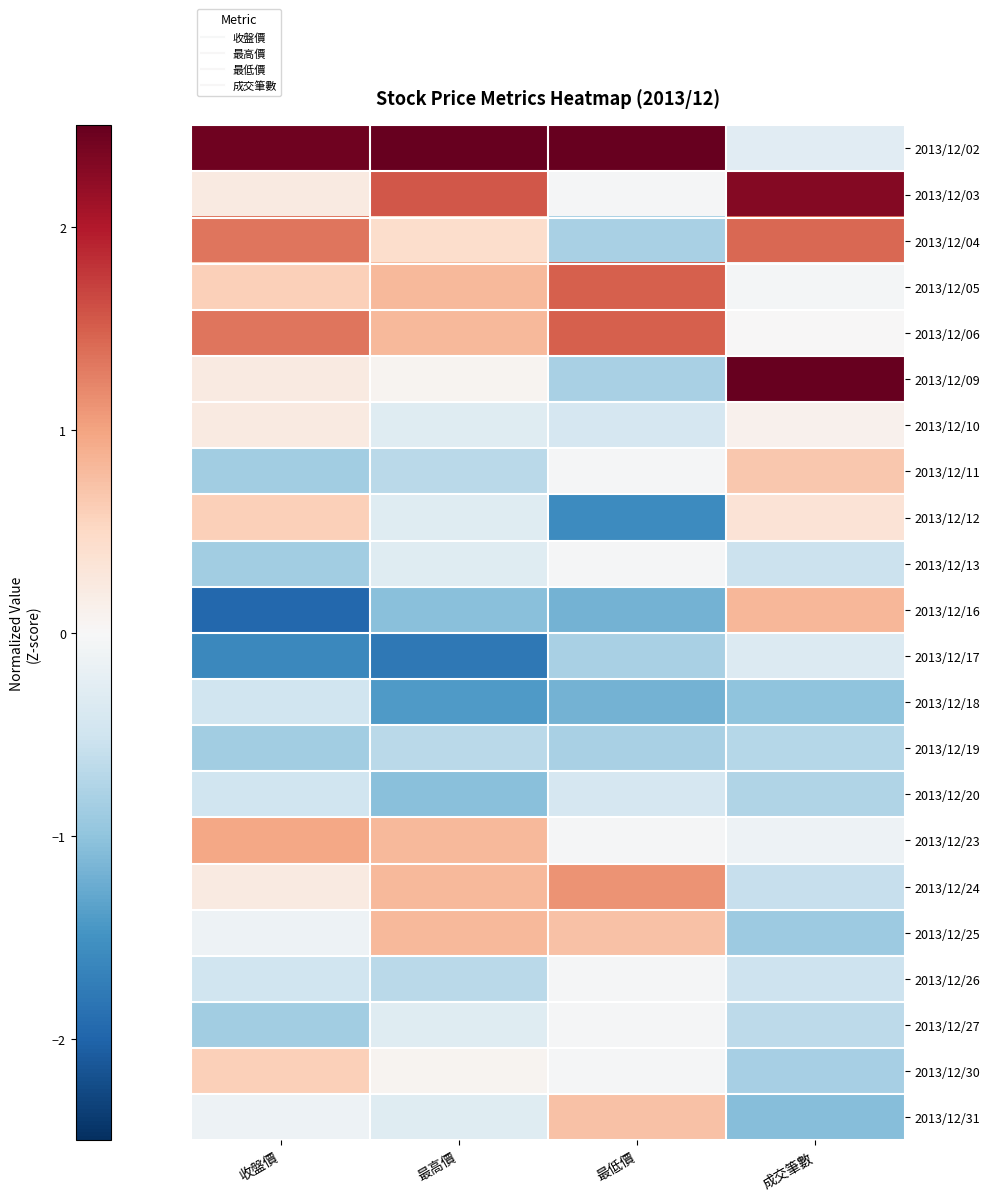

Reading left to right, transcribe all the data shown in this chart.

2013/12/02: 收盤價=2.4	最高價=2.7	最低價=2.6	成交筆數=-0.3
2013/12/03: 收盤價=0.2	最高價=1.5	最低價=-0.0	成交筆數=2.3
2013/12/04: 收盤價=1.3	最高價=0.4	最低價=-0.8	成交筆數=1.4
2013/12/05: 收盤價=0.6	最高價=0.8	最低價=1.5	成交筆數=-0.1
2013/12/06: 收盤價=1.3	最高價=0.8	最低價=1.5	成交筆數=0.0
2013/12/09: 收盤價=0.2	最高價=0.1	最低價=-0.8	成交筆數=2.7
2013/12/10: 收盤價=0.2	最高價=-0.3	最低價=-0.4	成交筆數=0.1
2013/12/11: 收盤價=-0.9	最高價=-0.7	最低價=-0.0	成交筆數=0.7
2013/12/12: 收盤價=0.6	最高價=-0.3	最低價=-1.6	成交筆數=0.3
2013/12/13: 收盤價=-0.9	最高價=-0.3	最低價=-0.0	成交筆數=-0.5
2013/12/16: 收盤價=-2.0	最高價=-1.0	最低價=-1.2	成交筆數=0.8
2013/12/17: 收盤價=-1.6	最高價=-1.8	最低價=-0.8	成交筆數=-0.4
2013/12/18: 收盤價=-0.5	最高價=-1.4	最低價=-1.2	成交筆數=-1.0
2013/12/19: 收盤價=-0.9	最高價=-0.7	最低價=-0.8	成交筆數=-0.7
2013/12/20: 收盤價=-0.5	最高價=-1.0	最低價=-0.4	成交筆數=-0.8
2013/12/23: 收盤價=1.0	最高價=0.8	最低價=-0.0	成交筆數=-0.1
2013/12/24: 收盤價=0.2	最高價=0.8	最低價=1.1	成交筆數=-0.6
2013/12/25: 收盤價=-0.1	最高價=0.8	最低價=0.7	成交筆數=-0.9
2013/12/26: 收盤價=-0.5	最高價=-0.7	最低價=-0.0	成交筆數=-0.5
2013/12/27: 收盤價=-0.9	最高價=-0.3	最低價=-0.0	成交筆數=-0.7
2013/12/30: 收盤價=0.6	最高價=0.1	最低價=-0.0	成交筆數=-0.8
2013/12/31: 收盤價=-0.1	最高價=-0.3	最低價=0.7	成交筆數=-1.1